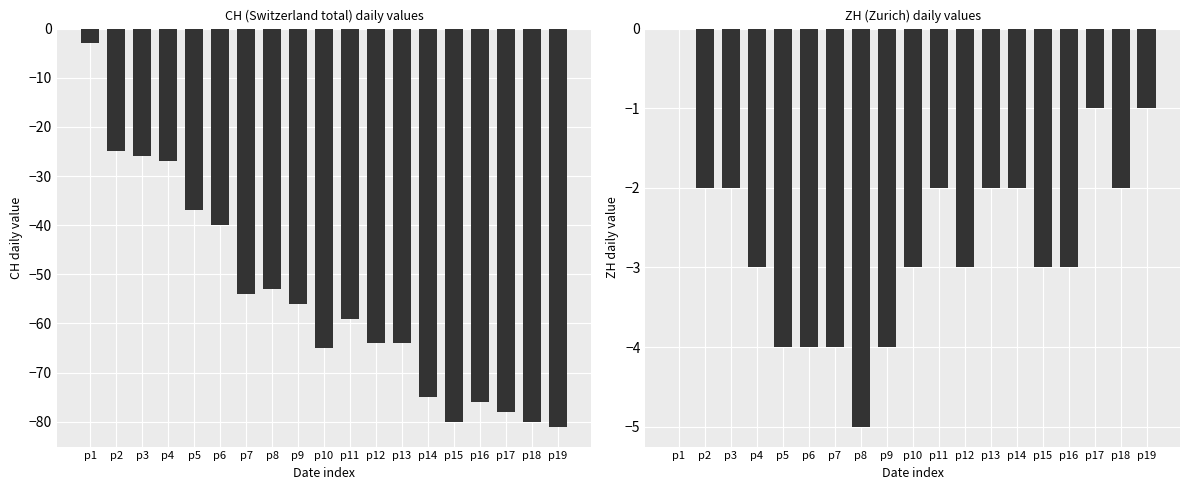

What is the average value of the ZH series?

-3